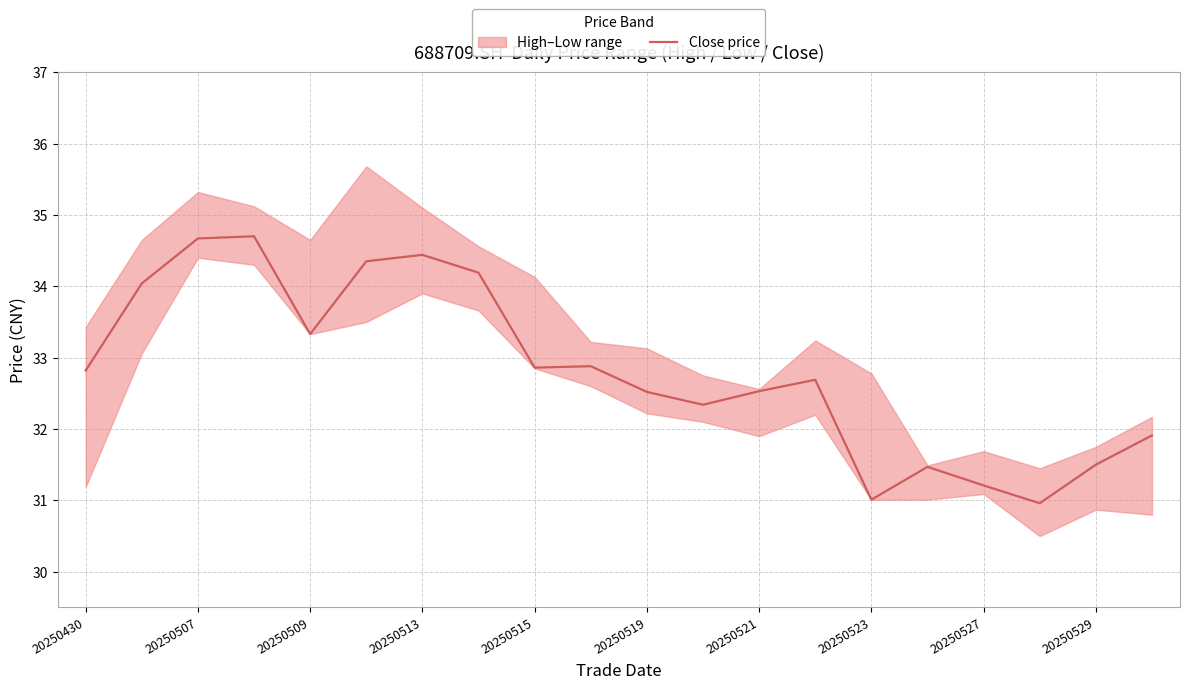

Where does the Close price series first go above 32?

20250430